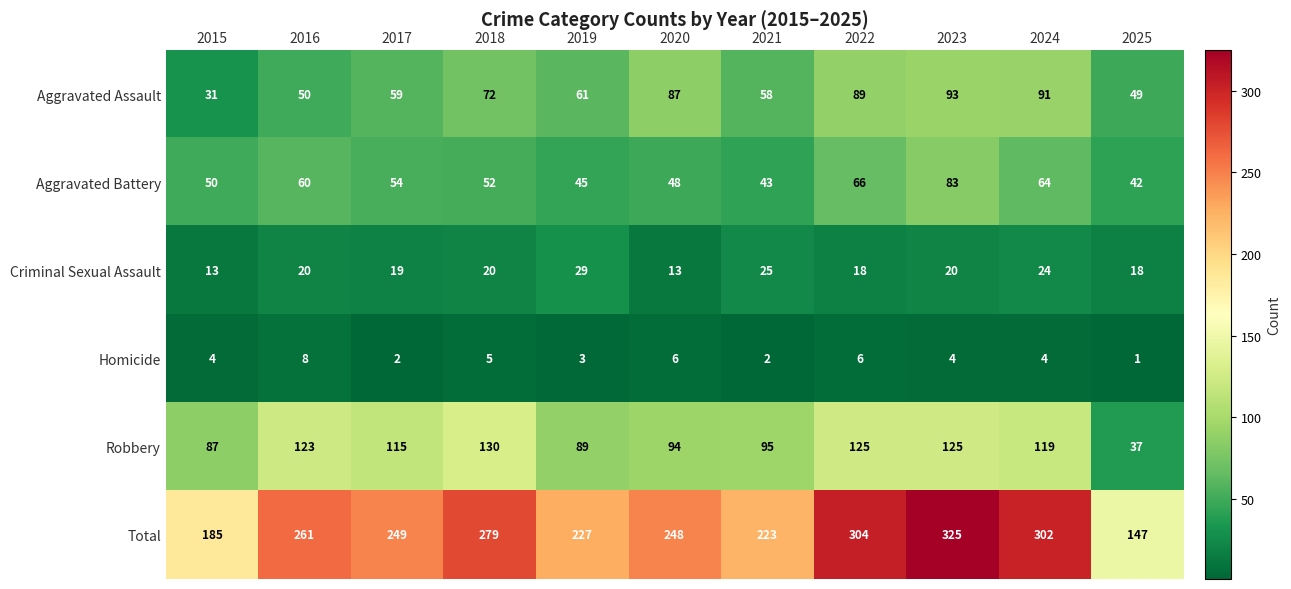

At which label does Total first exceed 249?

2016